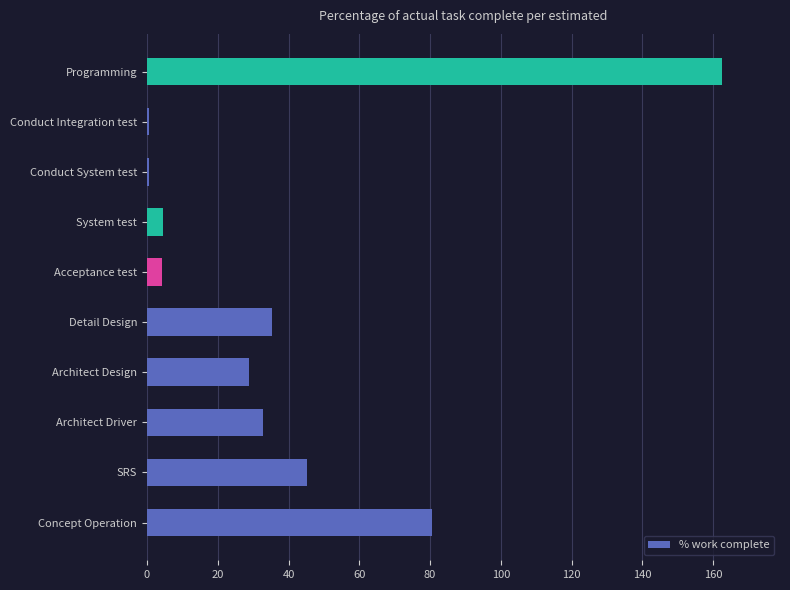

The value at Concept Operation is 130.9. True or false?

False